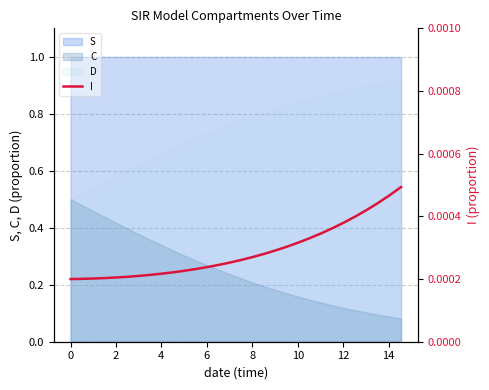

True or false: the data has more than 0 interior local peaks.

False